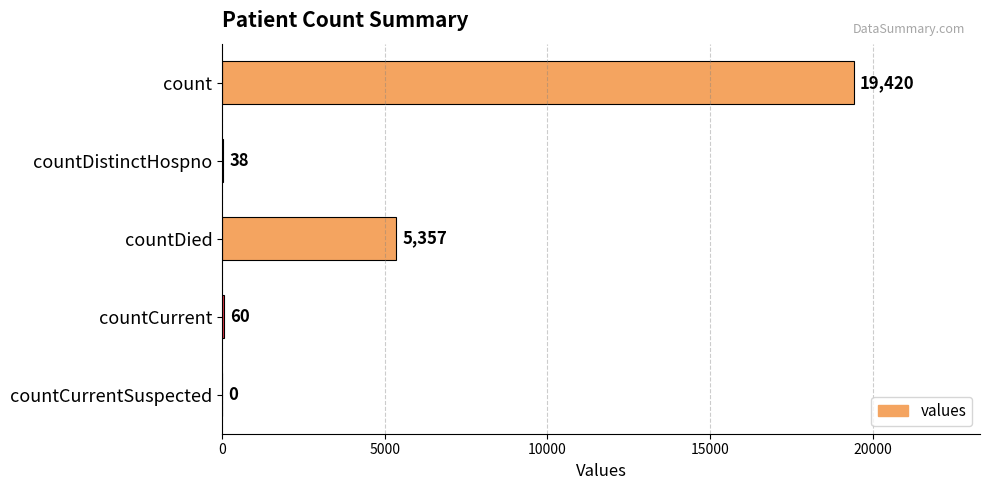

What is the change in value from count to countDied?

-14063